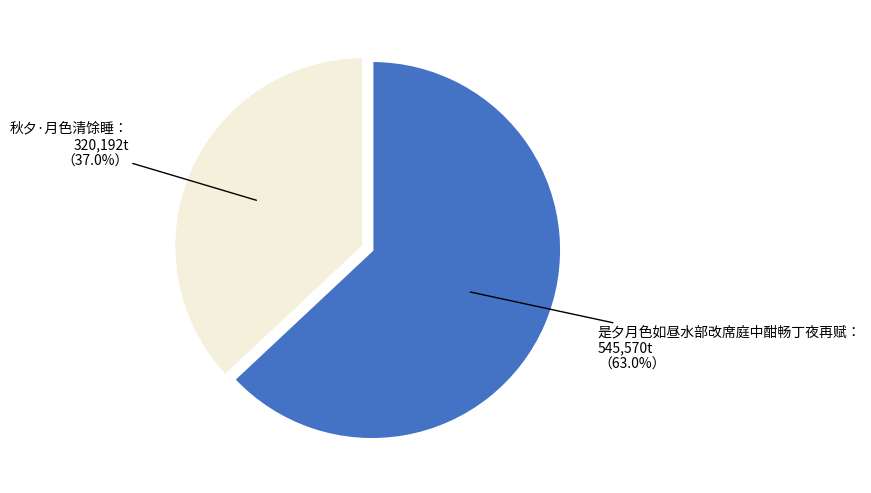

Does any single category account for the majority?

Yes